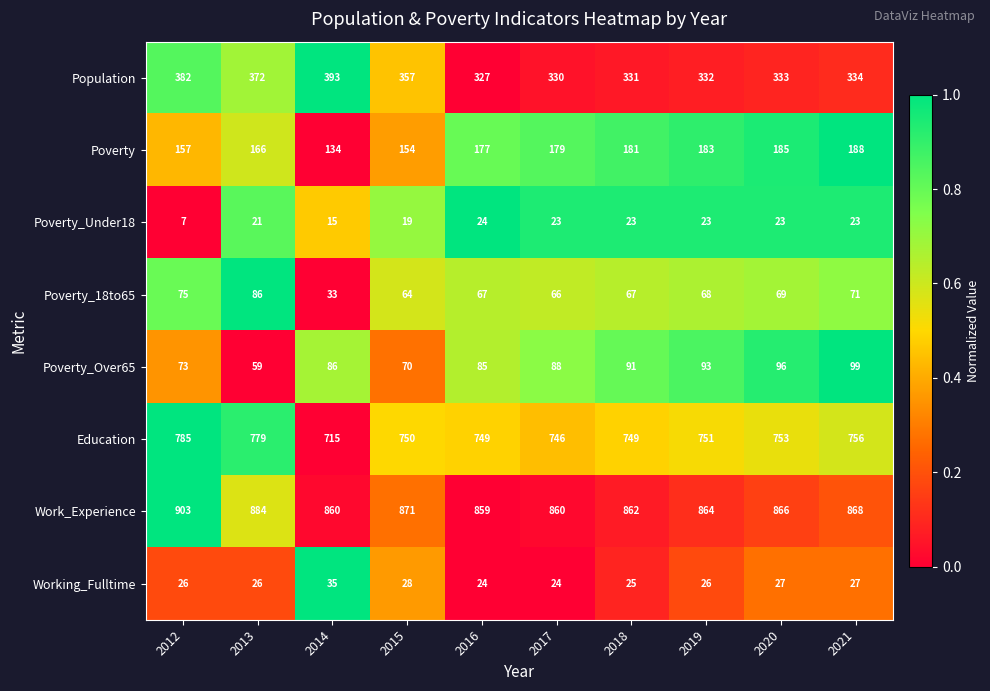

Which series has the widest spread of values?

Education